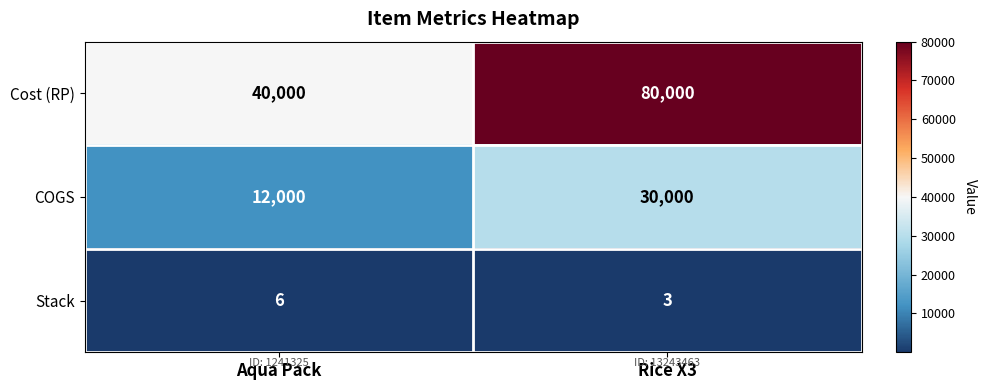

At which category does the chart reach its peak across all series?

Rice X3